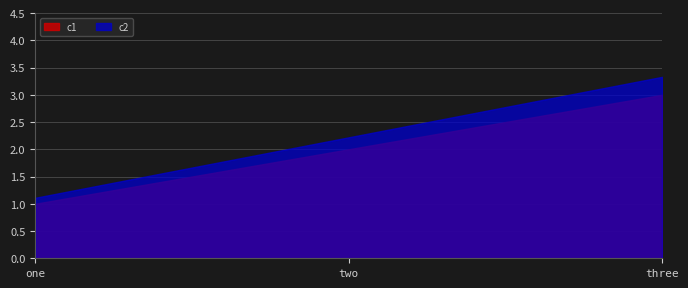

What is the difference between the c1 values at two and three?

1.0